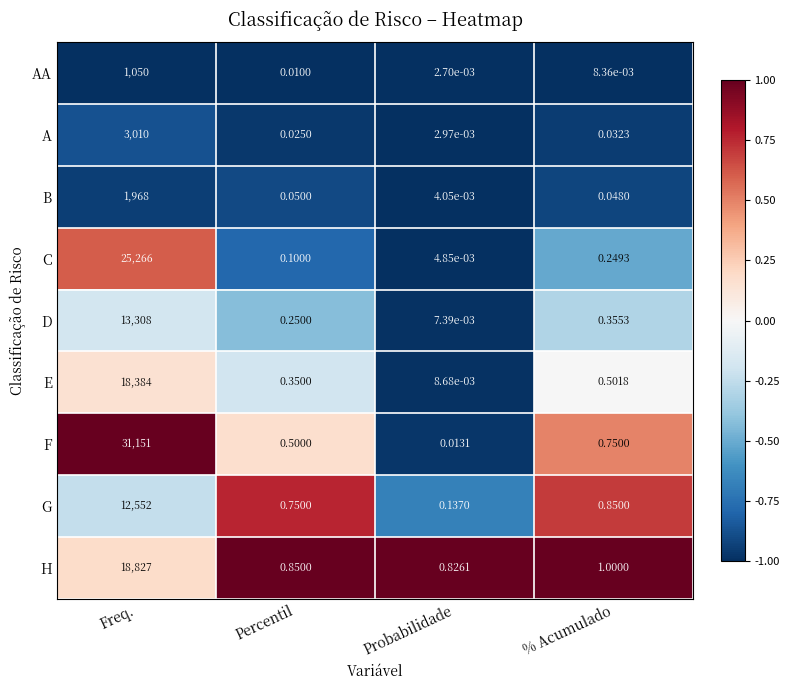

Which label corresponds to the largest value in the chart?

Freq.